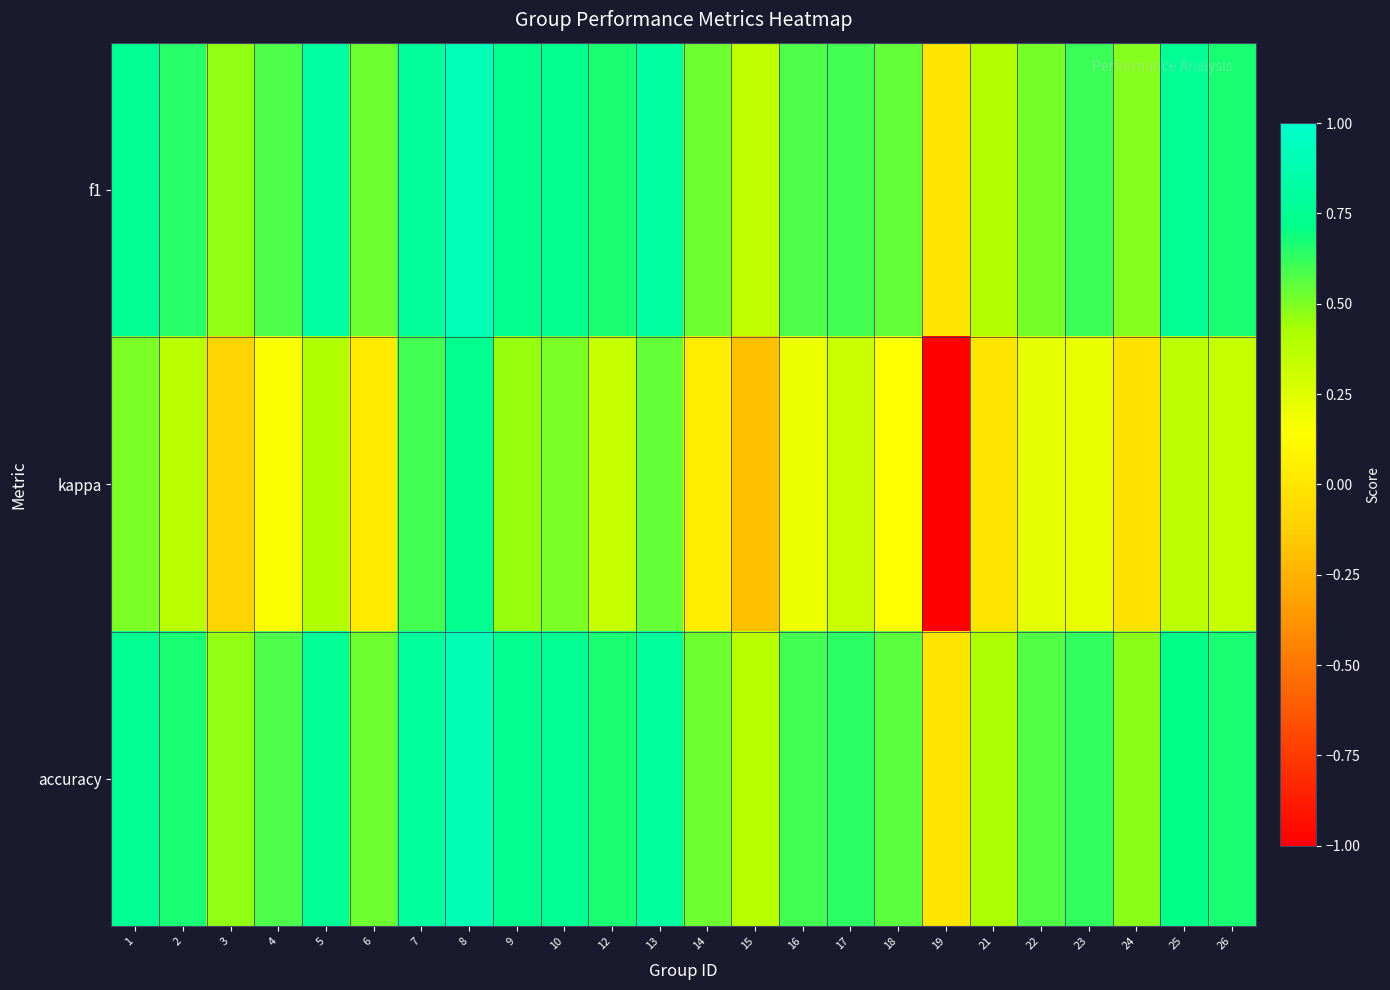

Which series has the largest range (max minus min)?

kappa